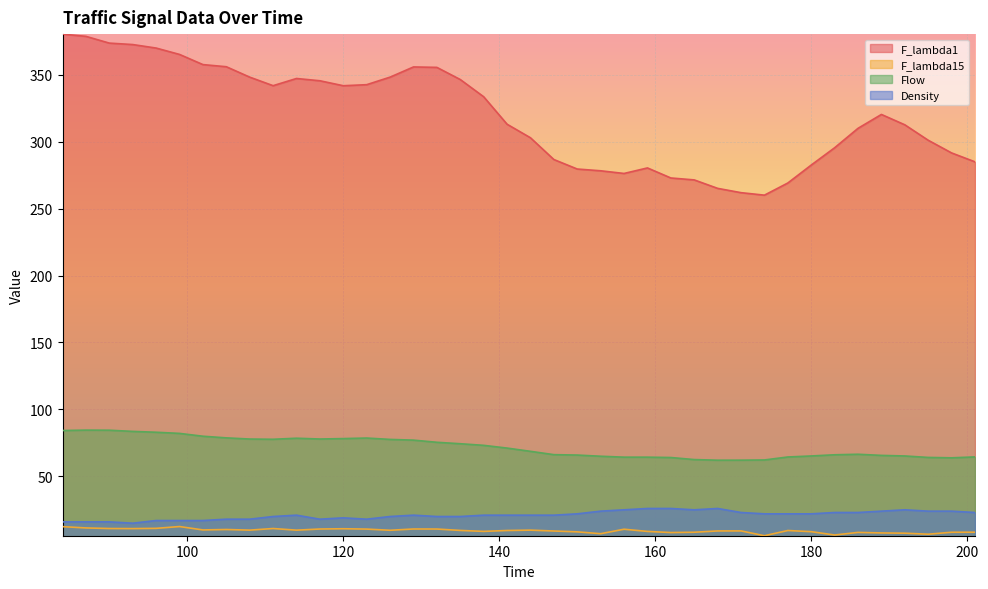

What is the value of the F_lambda1 point at the 8th from the left?

356.0